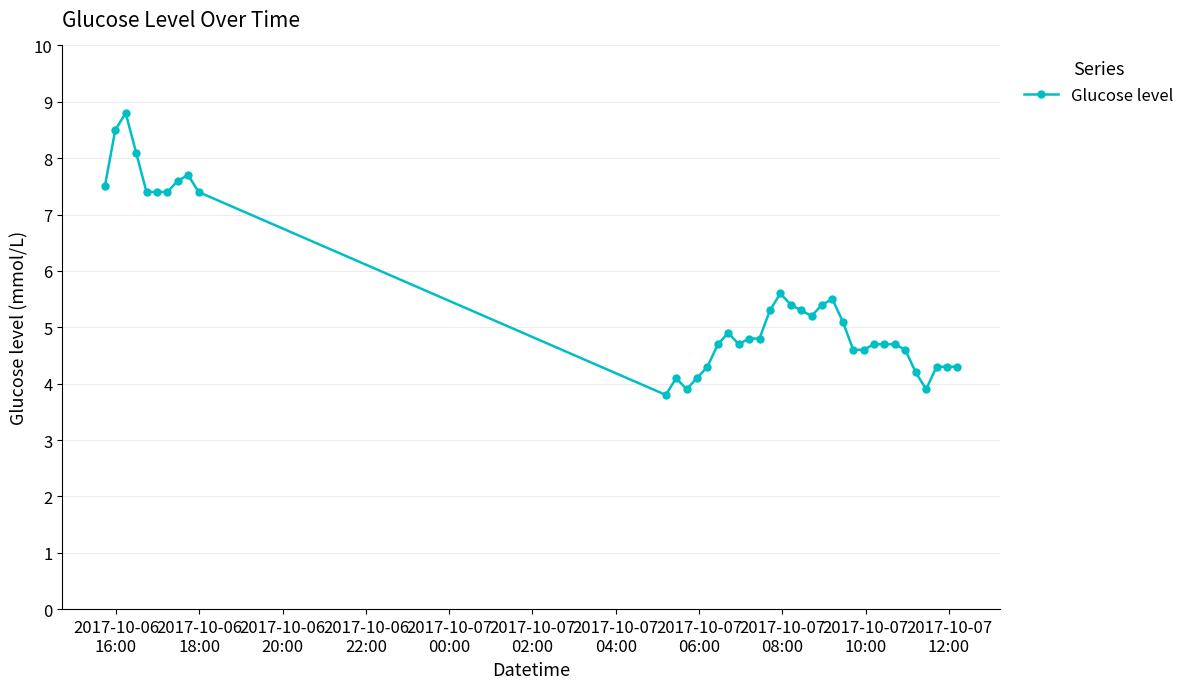

What is the value of the 3rd point from the left?

8.8